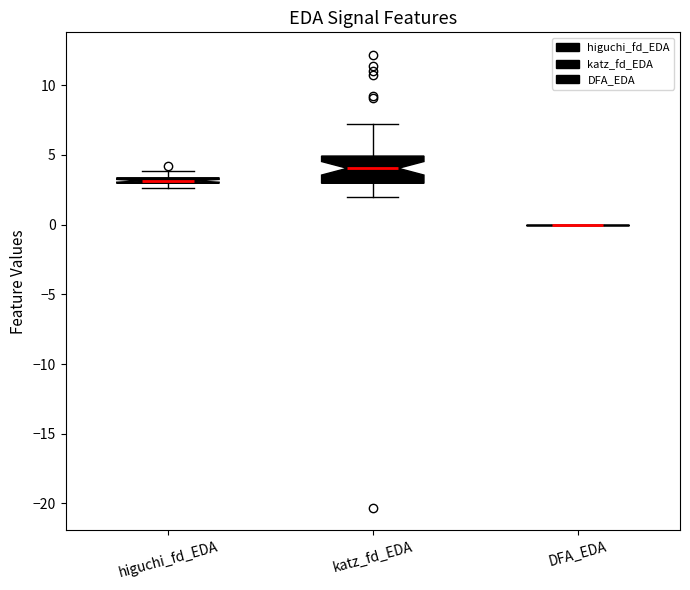

Comparing the boxes themselves (not the whiskers), which one is the tallest?

katz_fd_EDA